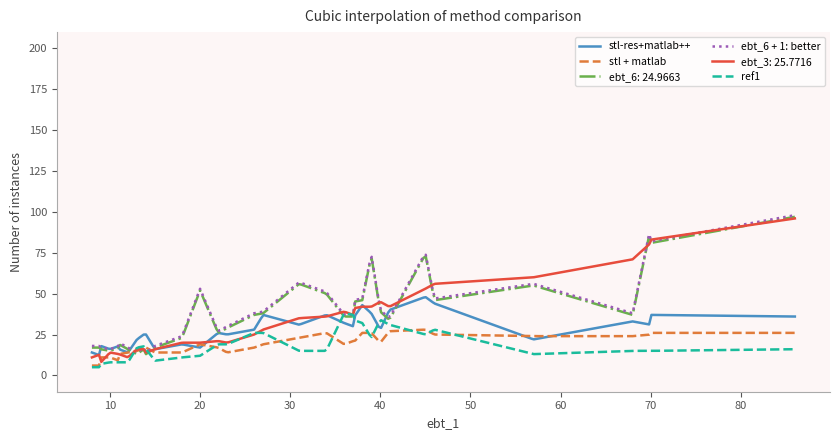

What is the lowest value of the ebt_6 + 1: better series?

14.0